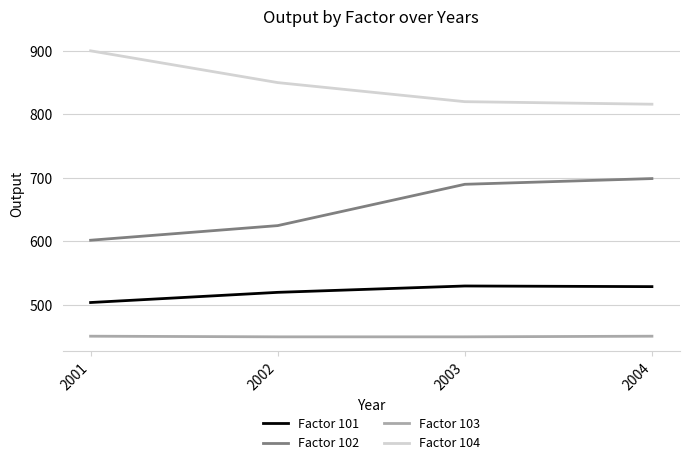

Count the Factor 103 values in the range 450 to 451.

4